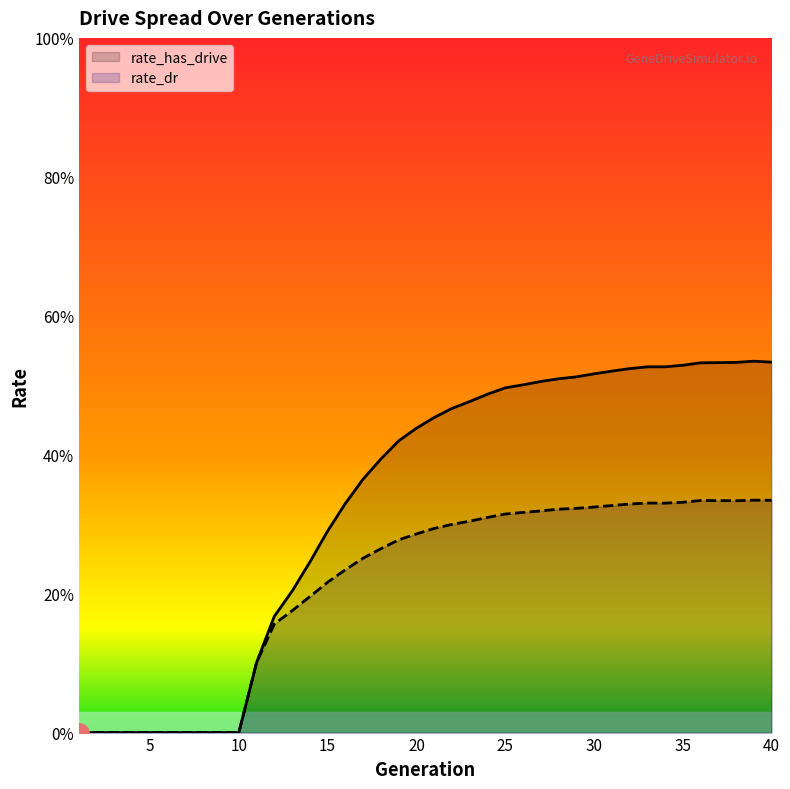

At 9, list the series in order from smallest to largest.

rate_has_drive, rate_dr